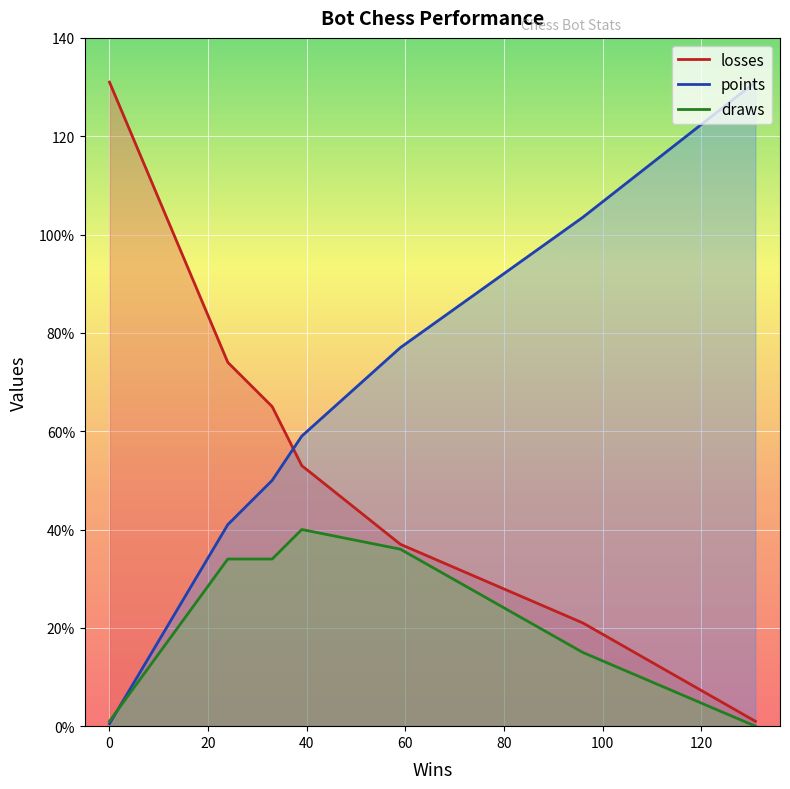

Which series has the widest spread of values?

points